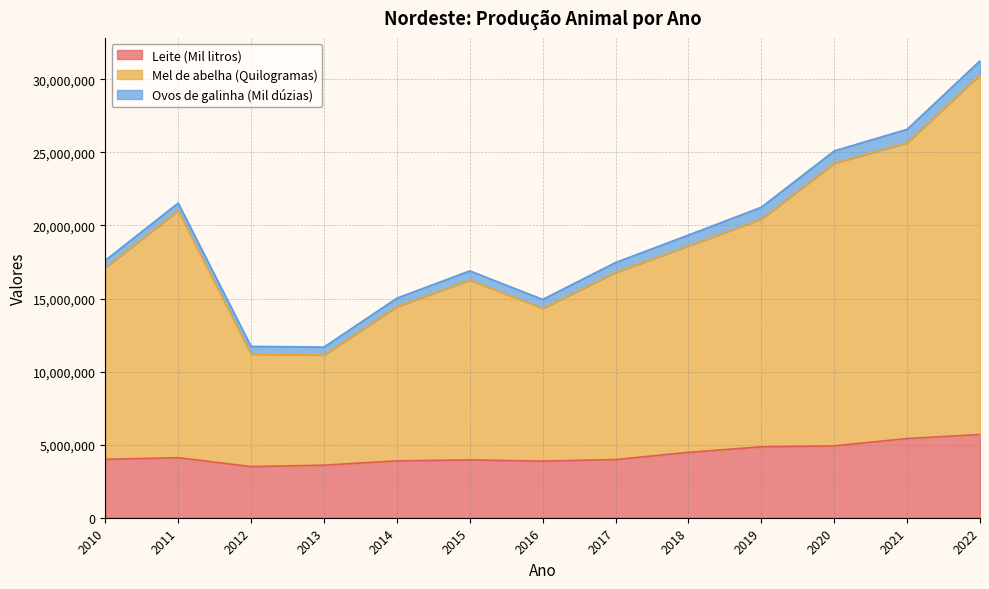

At which category is the sum across all series the highest?

2022